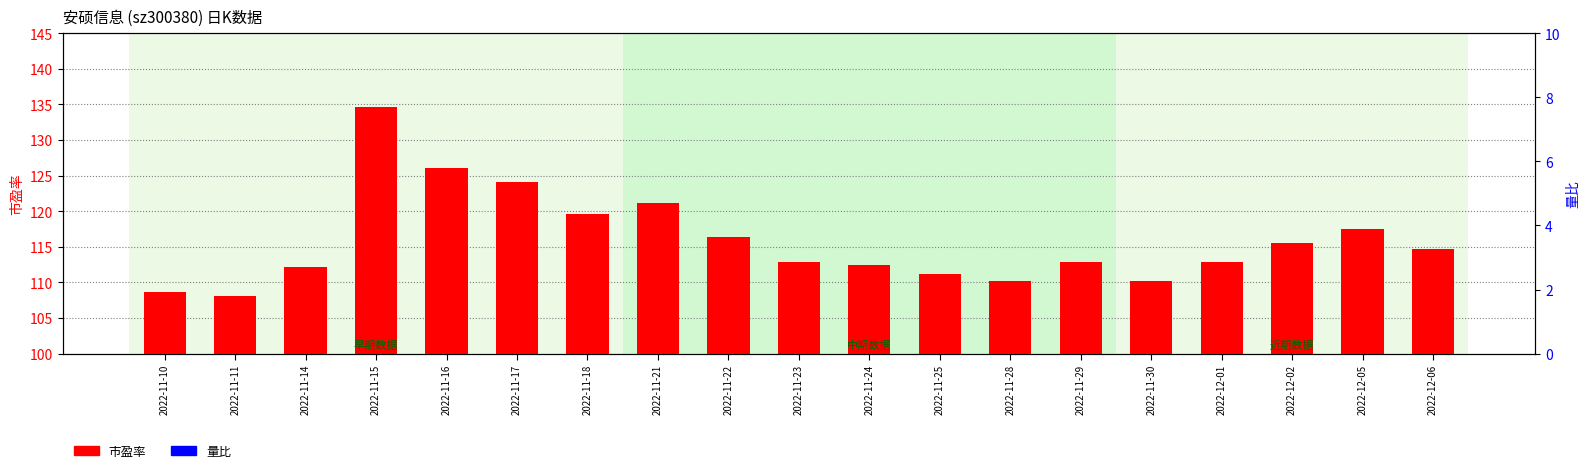

Rank the series at 2022-12-02 from highest to lowest value.

市盈率, 量比 (×2)